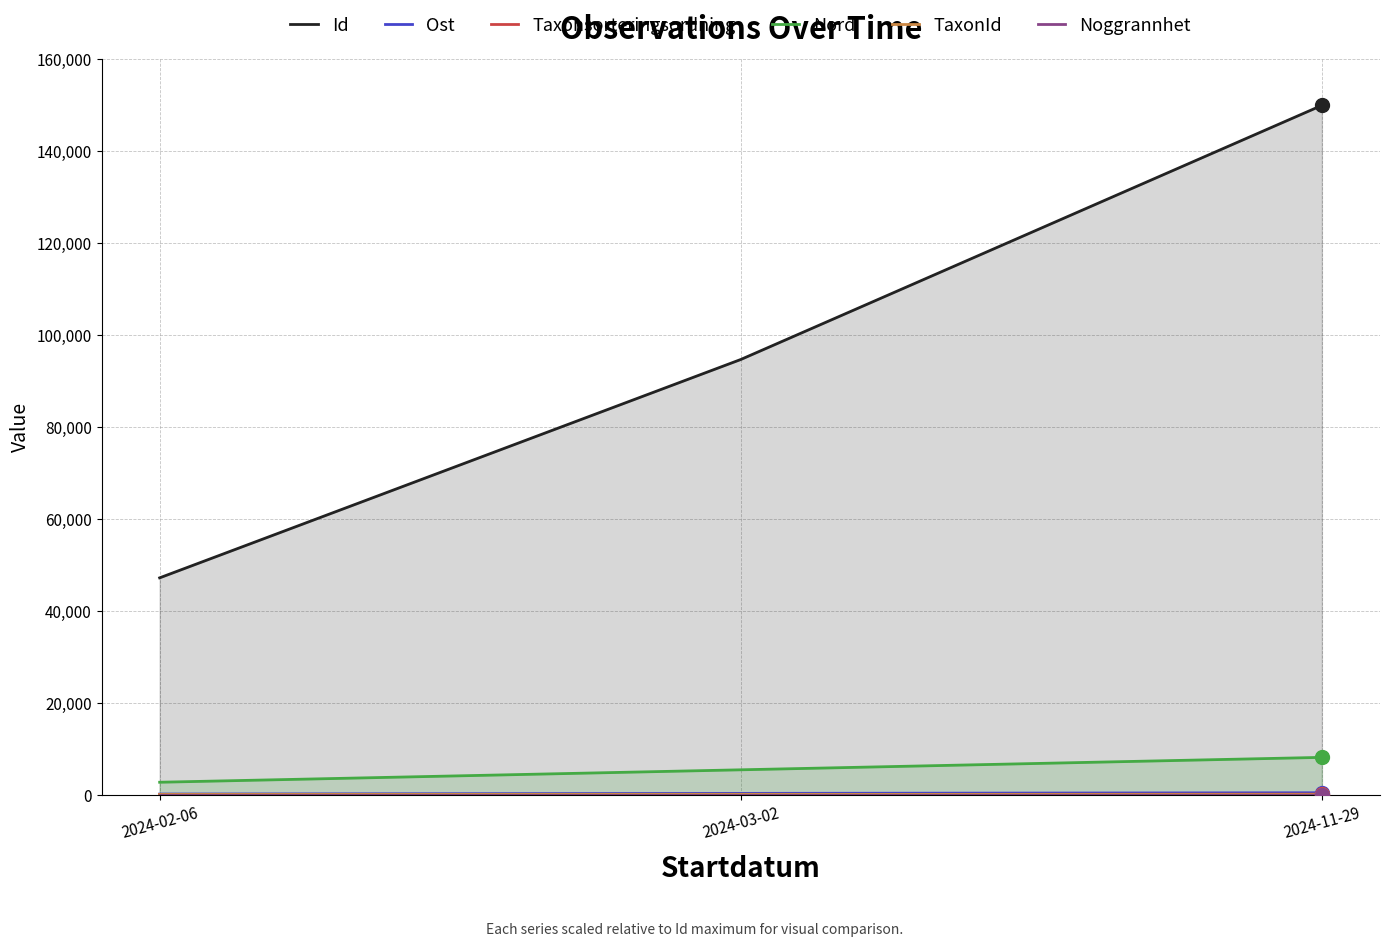

What is the label of the 3rd point from the right?

2024-02-06